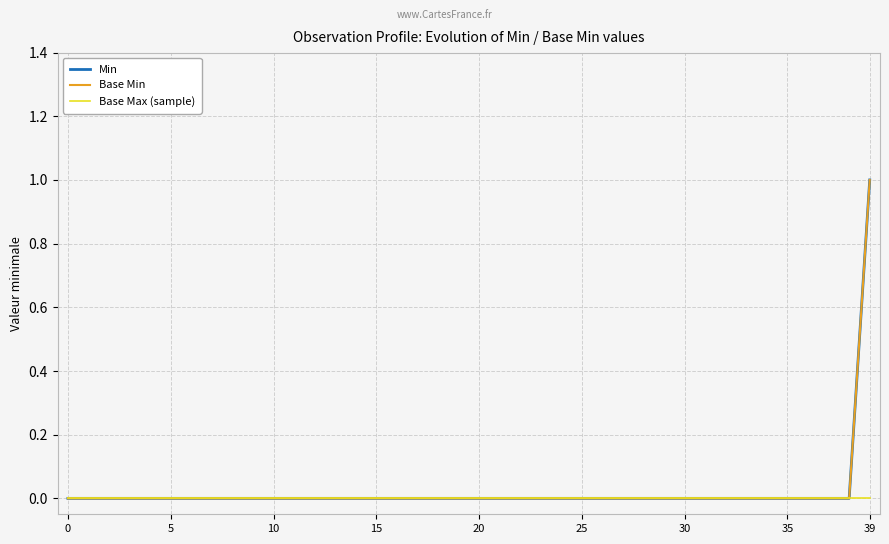

True or false: Base Max (sample) and Min cross at least once.

False